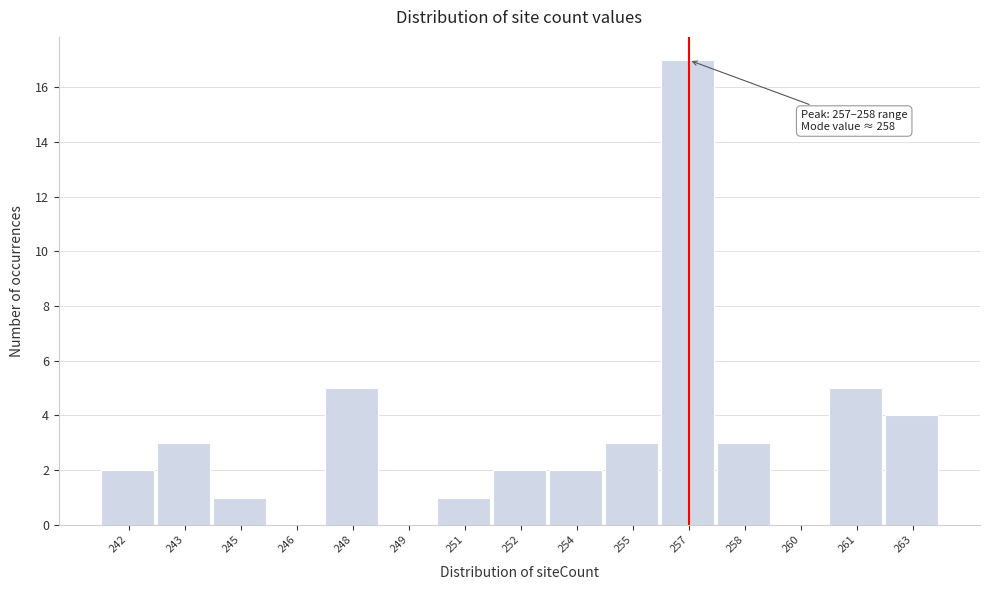

Reading right to left, what are all the values shown in this chart?

263=4	261=5	260=0	258=3	257=17	255=3	254=2	252=2	251=1	249=0	248=5	246=0	245=1	243=3	242=2